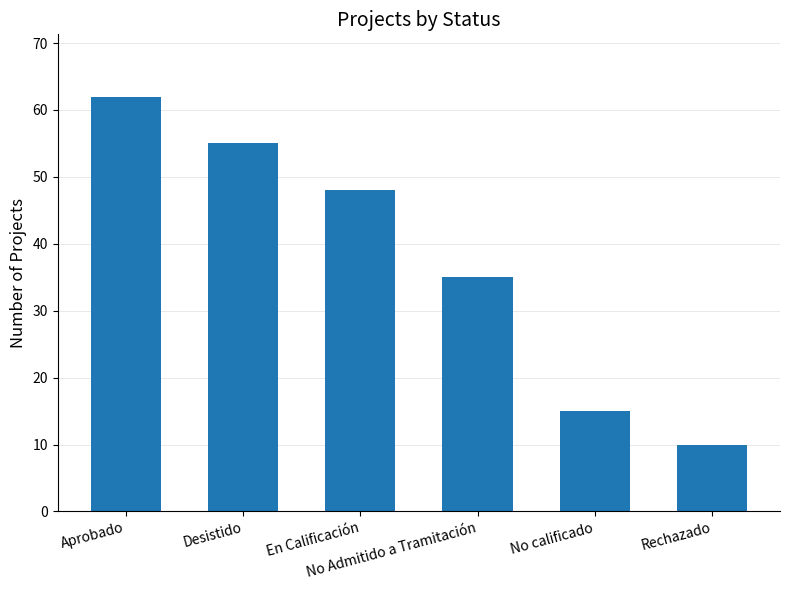

What is the label of the 1st bar from the left?

Aprobado